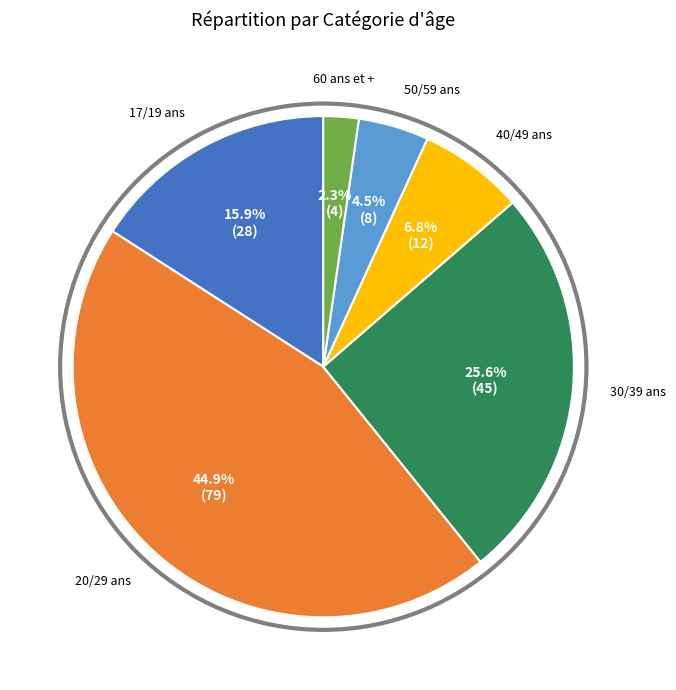

Is there a majority slice in this chart?

No